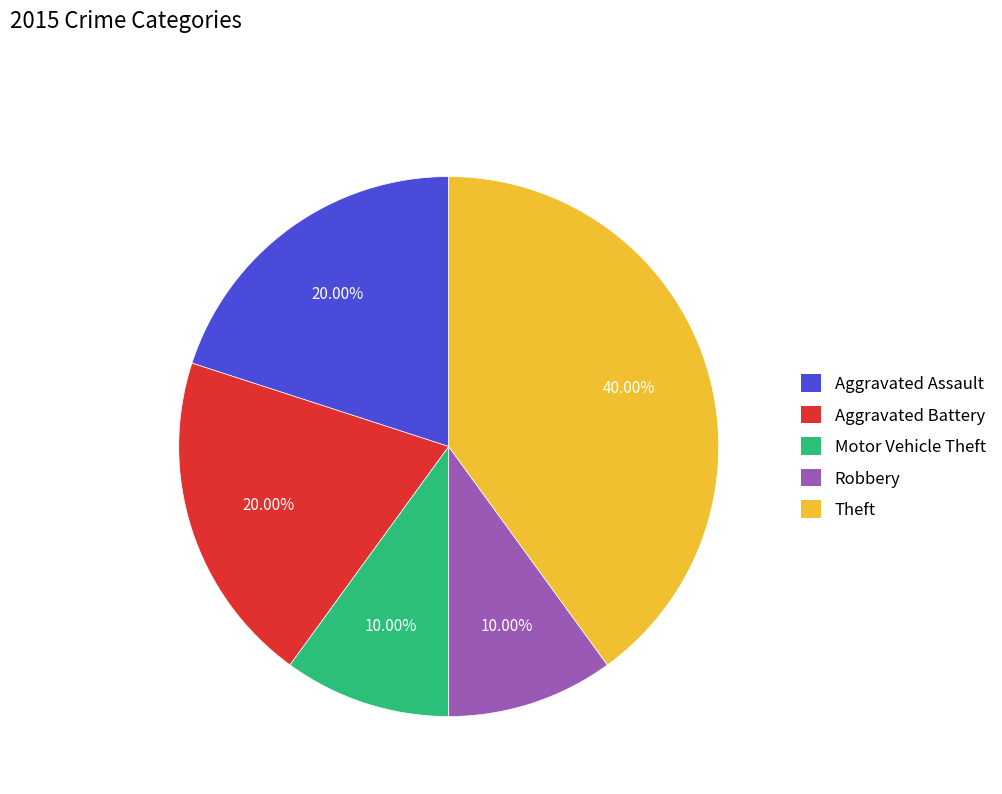

Does Aggravated Assault account for over 50% of the chart?

No